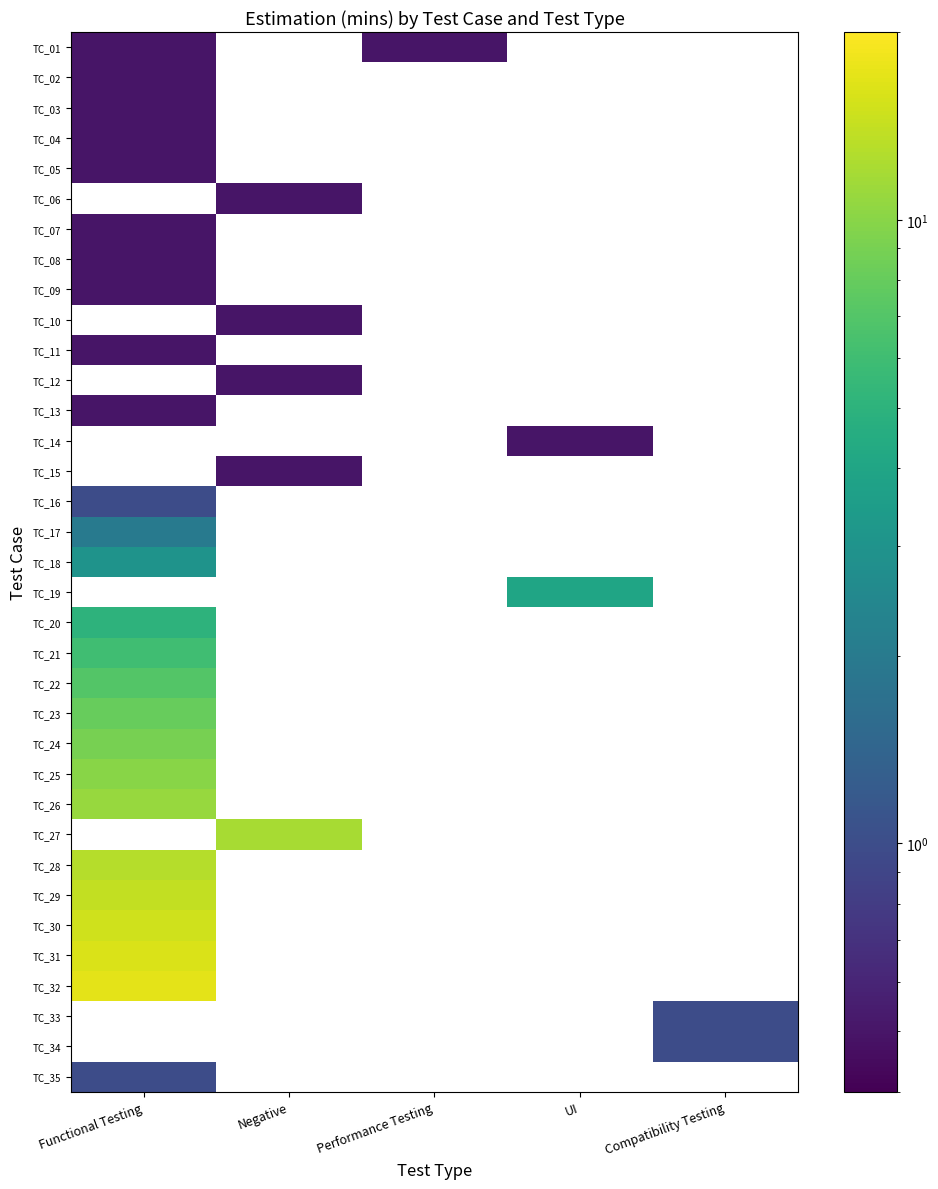

At which category is the sum across all series the highest?

Functional Testing